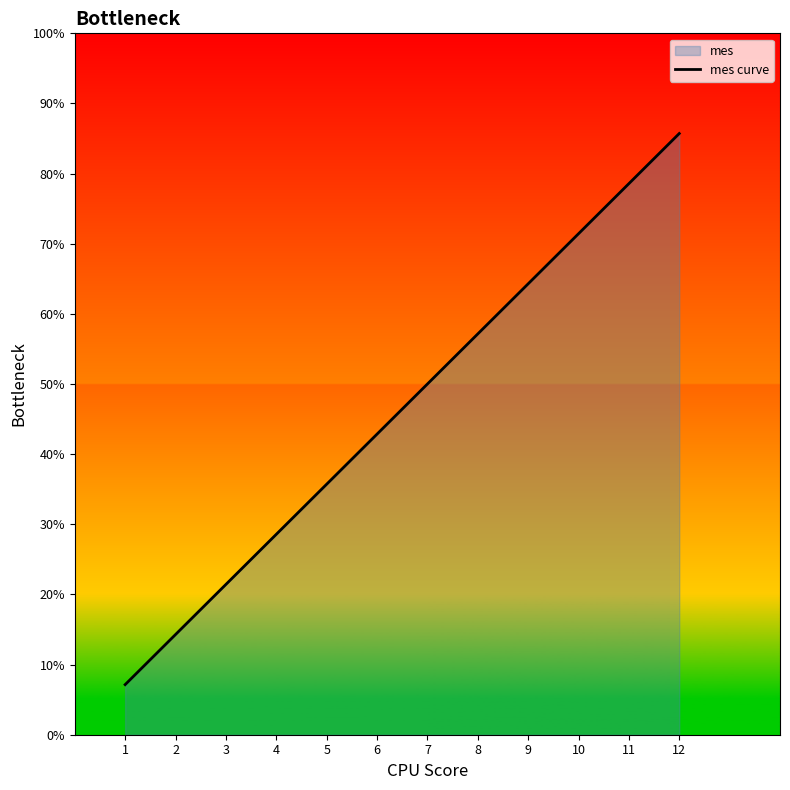

Is it true that the value at 9 is 12?

False